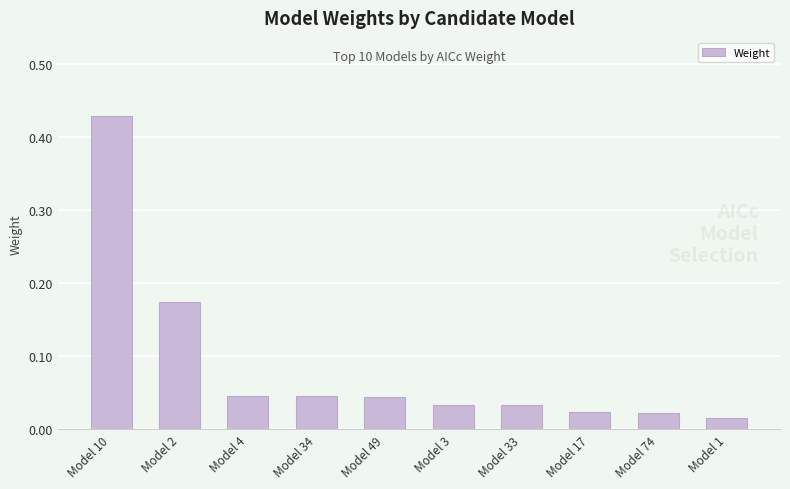

What is the sum of all values?

0.9